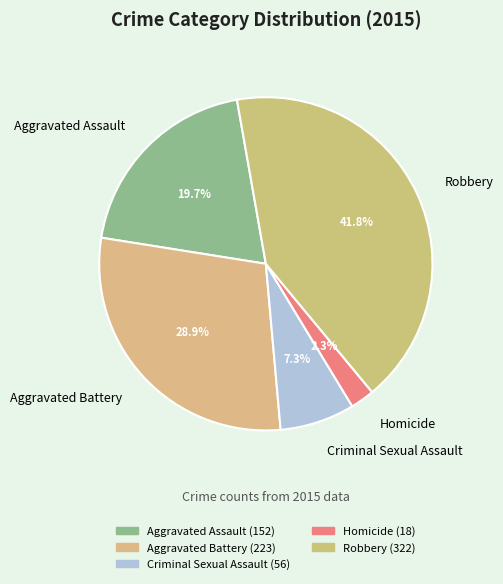

Does any single category account for the majority?

No